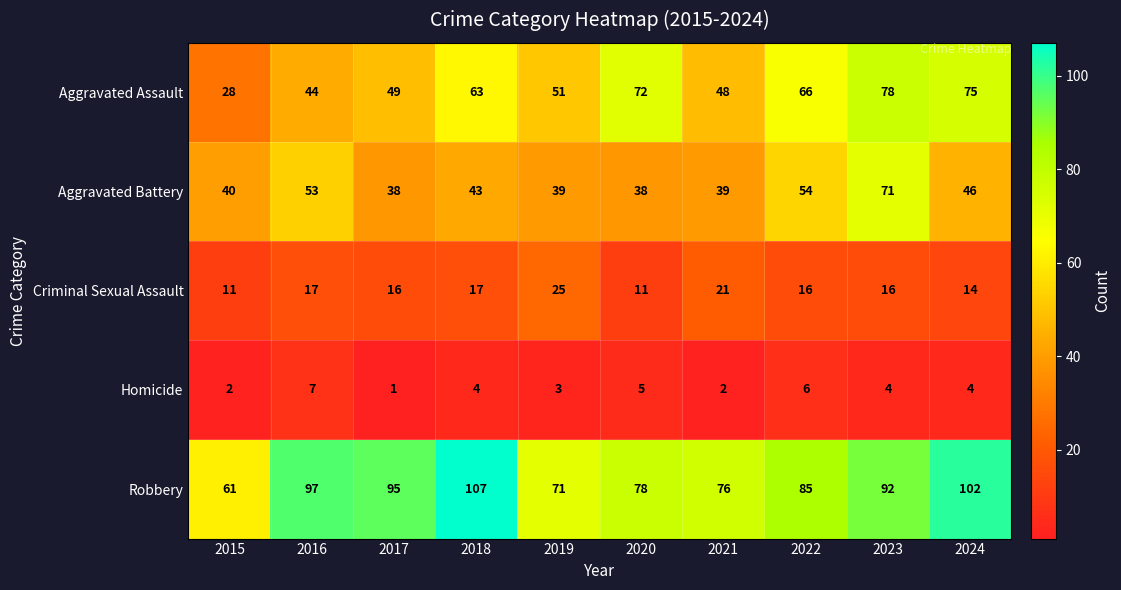

How many data points does each series have?

10